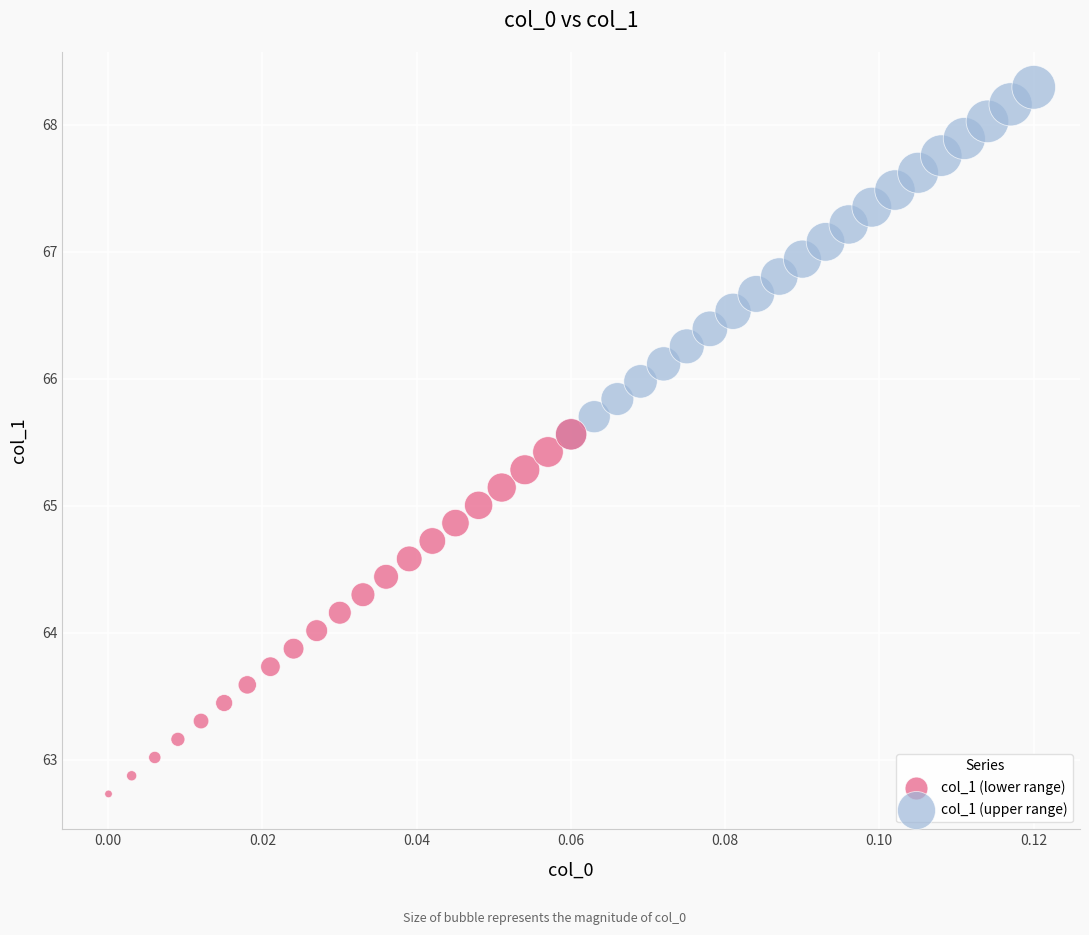

What are all the series names shown in the legend?

col_1 (lower range), col_1 (upper range)